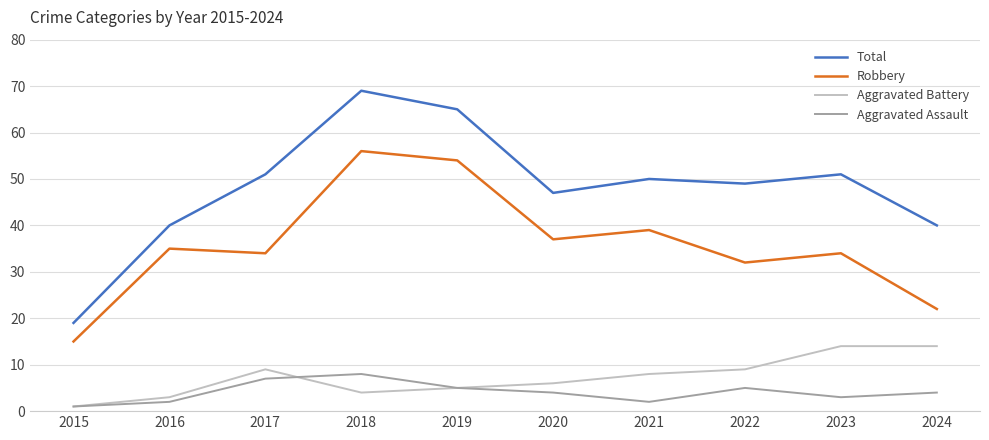

What is the difference between the highest and lowest values at 2024?

36